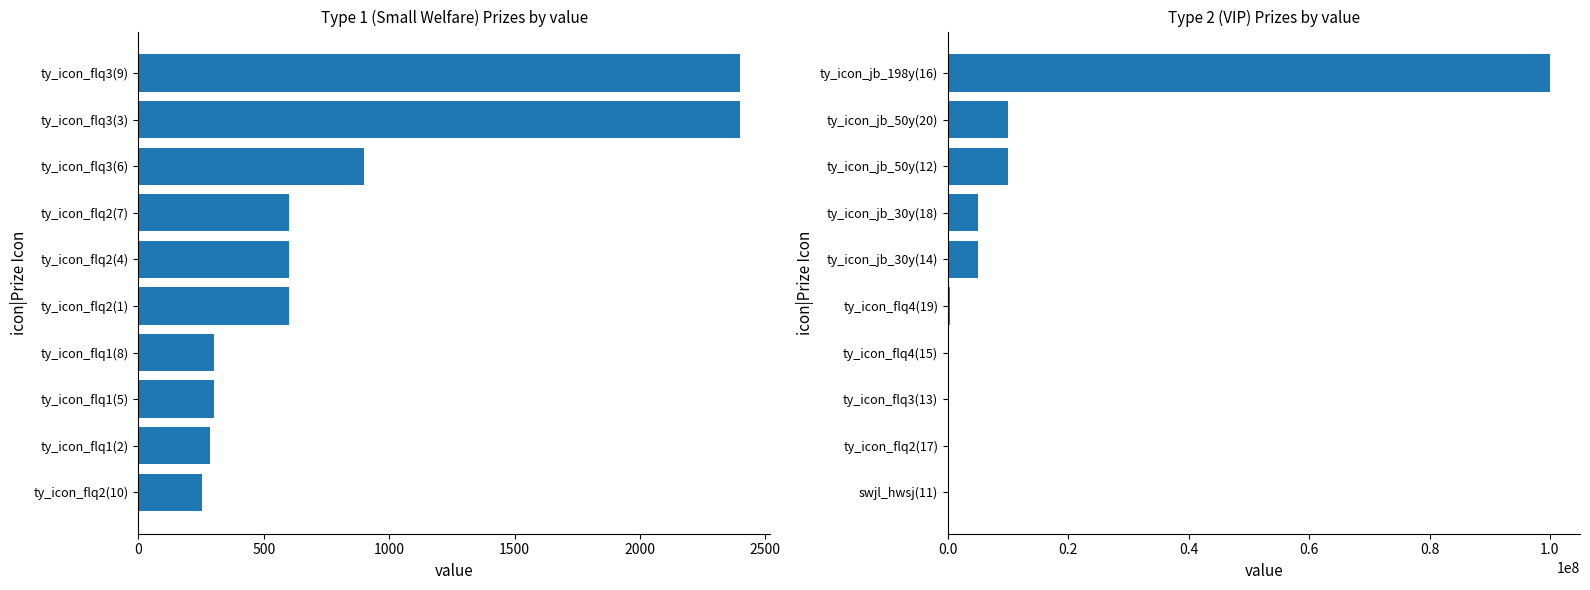

Count the number of data series in this chart.

2